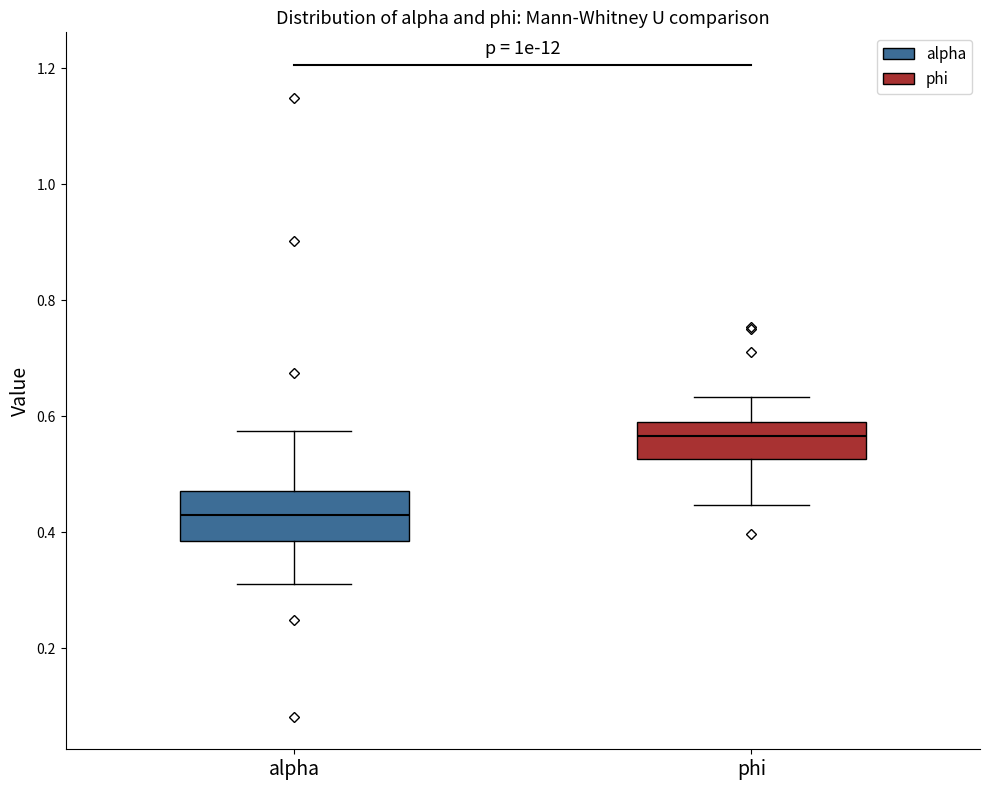

Where does the median line of the box for phi sit on the y-axis? The values are not printed on the chart, so give them approximately, as read against the axis.

0.56